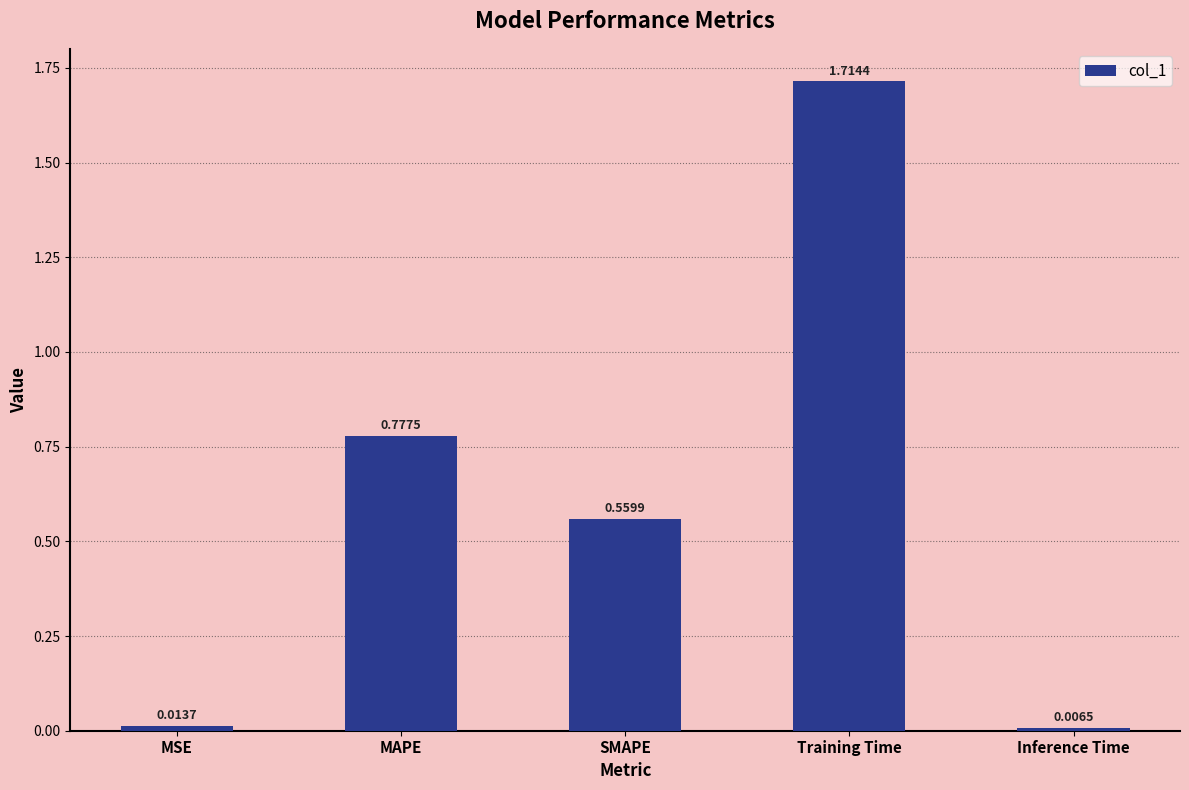

Which has a higher value, Training Time or SMAPE?

Training Time